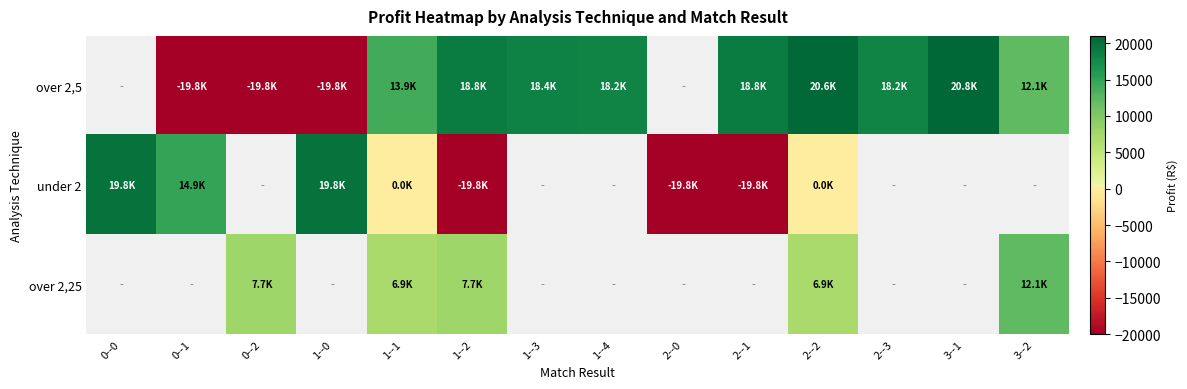

Which category has the highest value across all series?

3--1